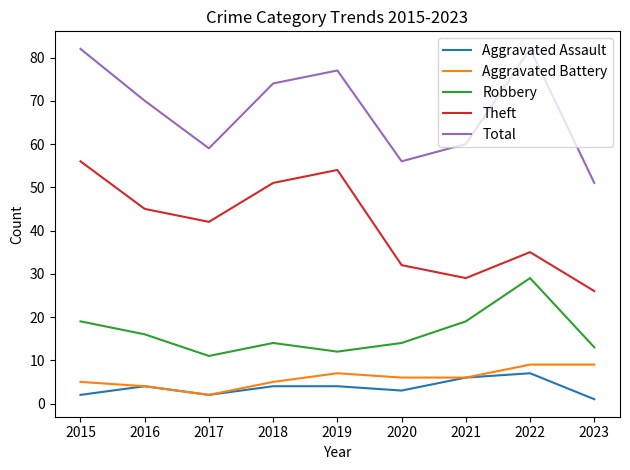

At which label does Robbery first exceed 14?

2015